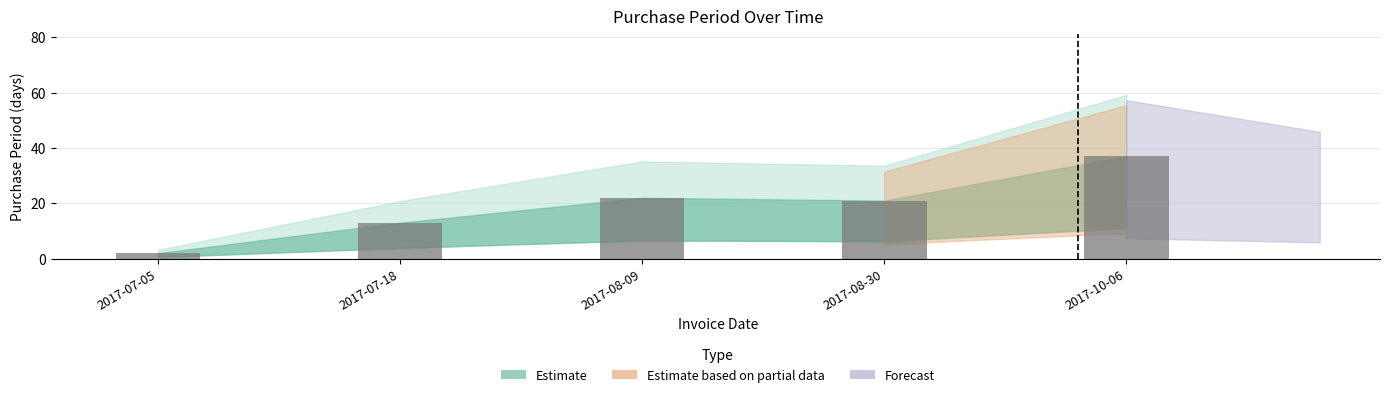

What is the change in value from 2017-08-09 to 2017-08-30?

-1